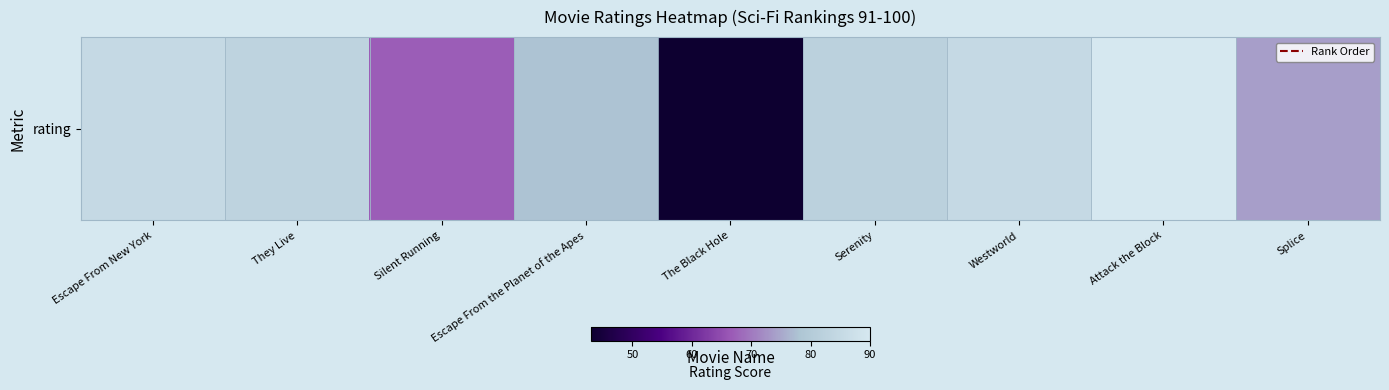

What is the maximum value shown in the chart?

90